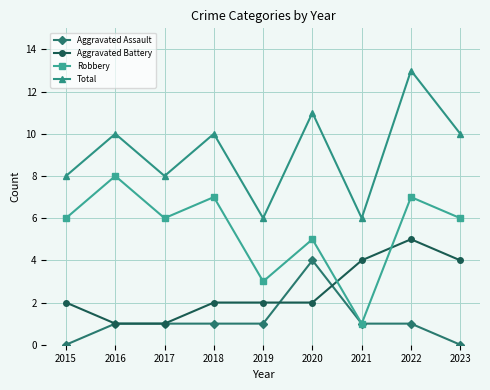

What is the spread (max minus min) of values at 2016?

9